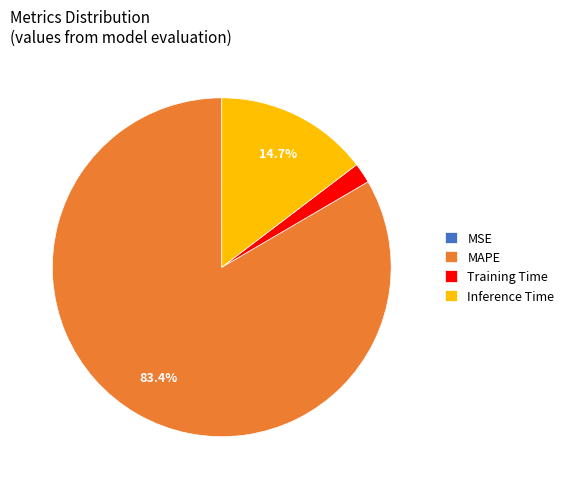

Does MAPE represent more than half of the total?

Yes